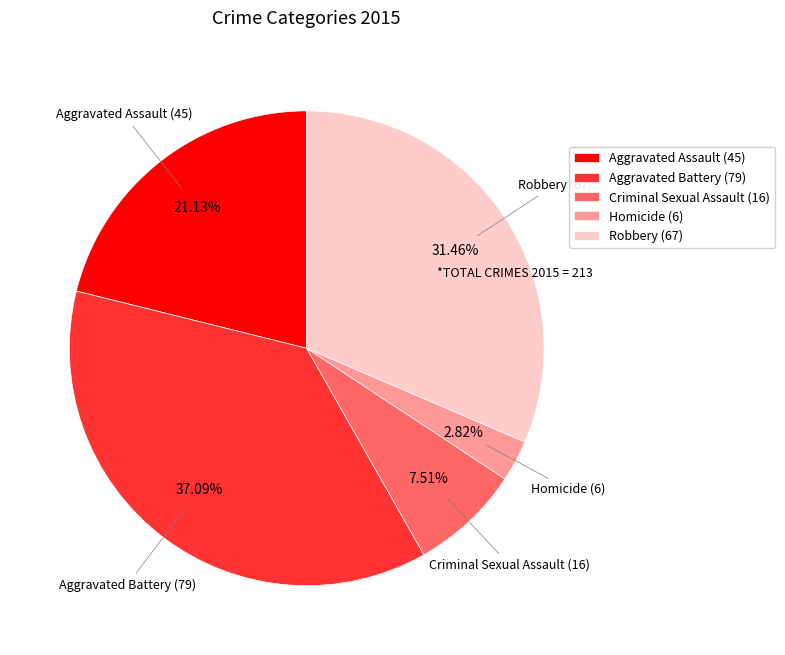

Which slice is the largest?

Aggravated Battery